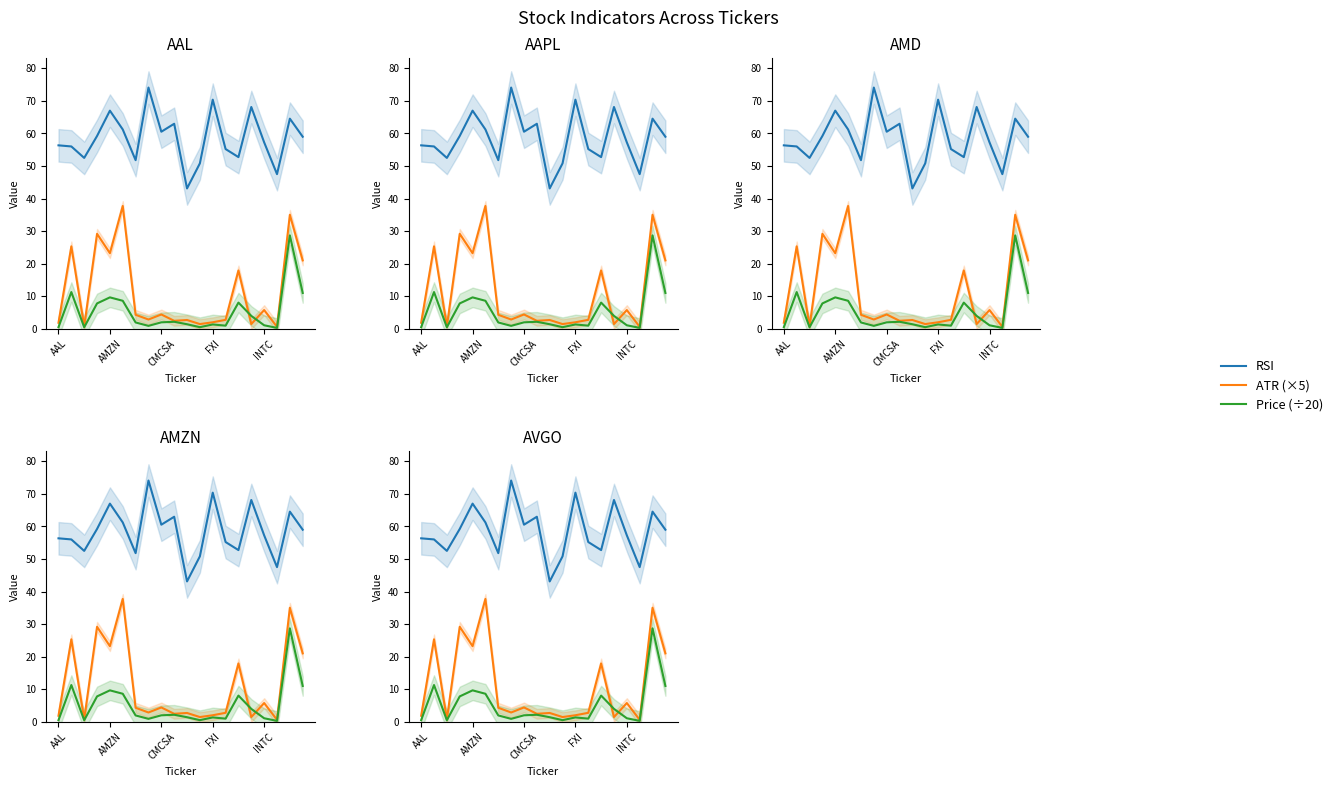

What are all the series names shown in the legend?

RSI, ATR (×5), Price (÷20)